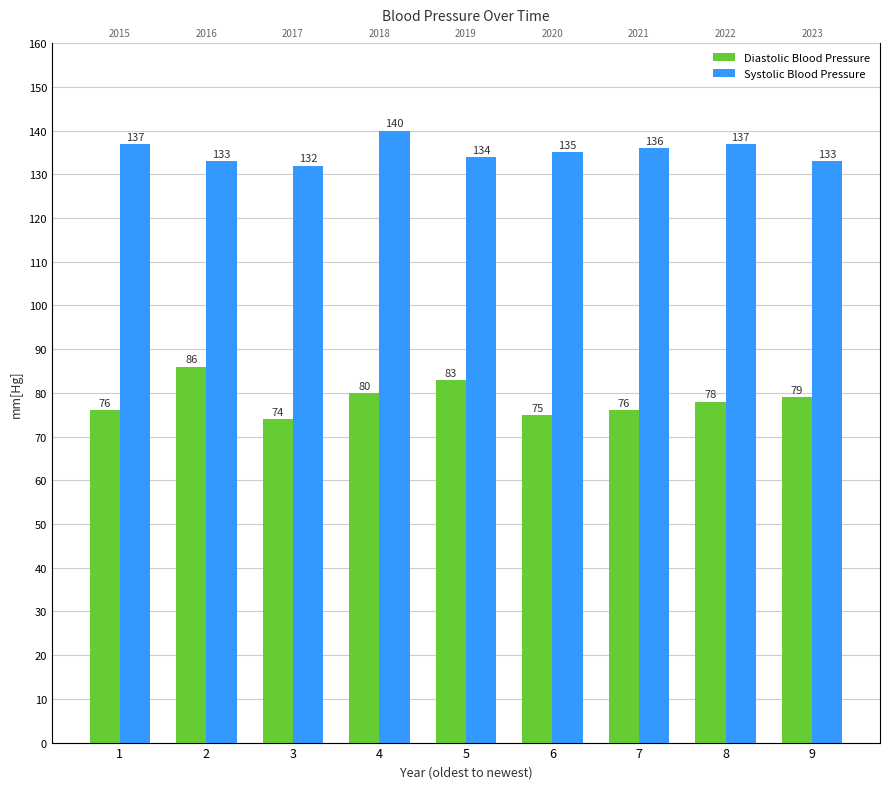

What is the difference between the highest and lowest values at 8?

59